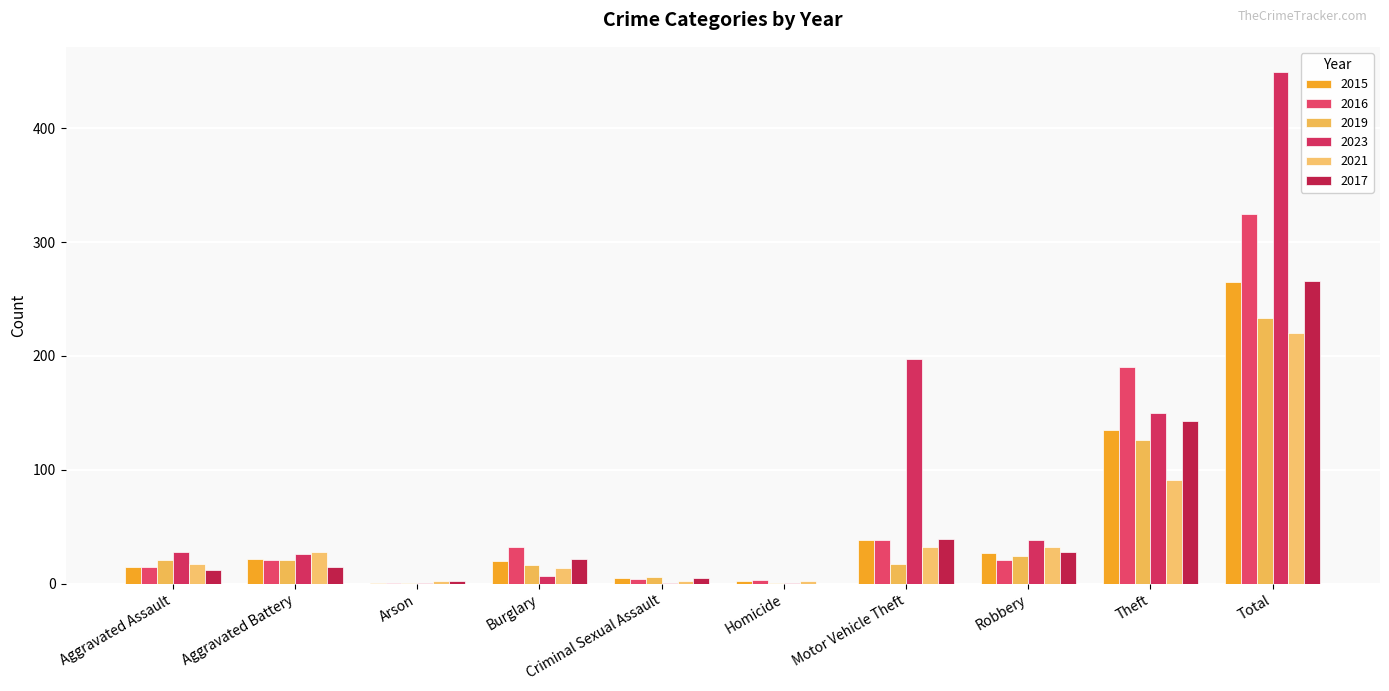

What is the maximum value for 2017?

266